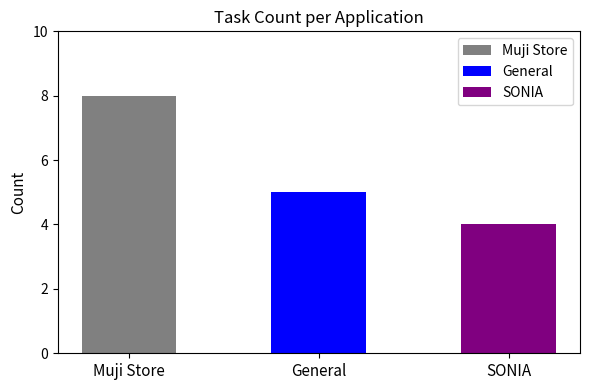

Rank the categories by value from highest to lowest.

Muji Store, General, SONIA